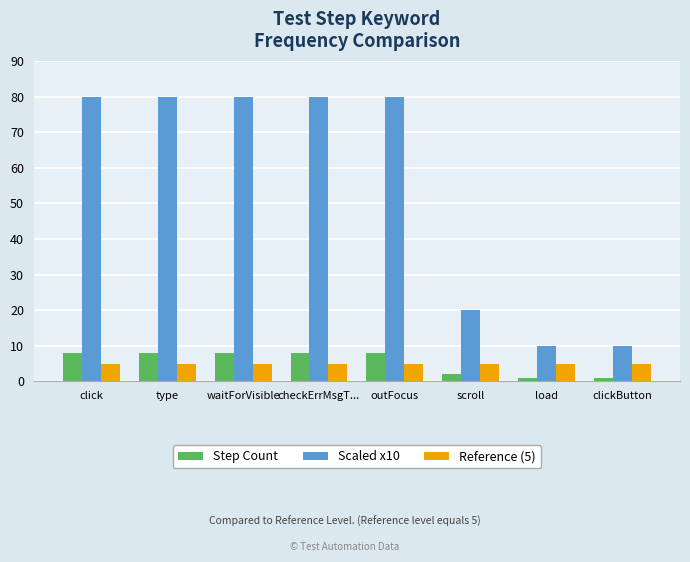

The value of Reference (5) at outFocus is 5. True or false?

True